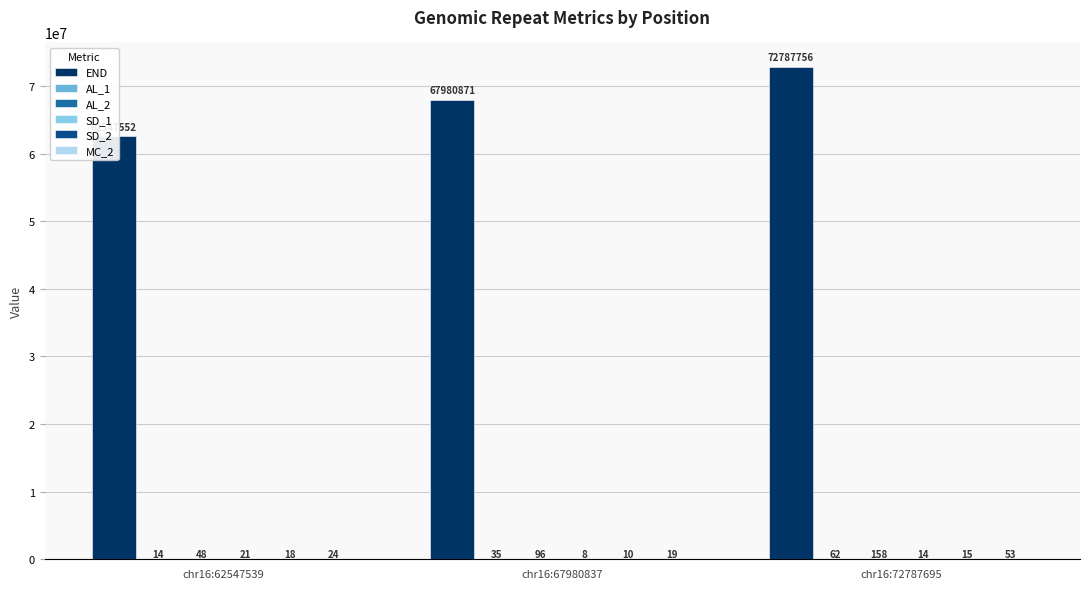

What is the total value across all series at chr16:67980837?

67981039